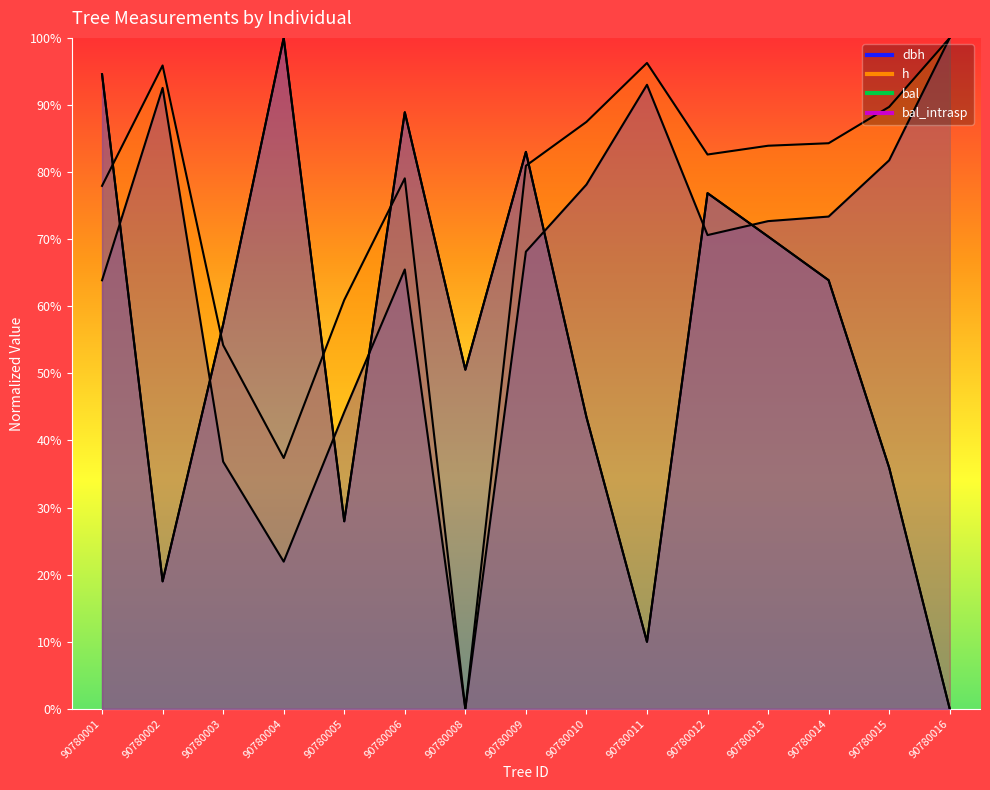

Which label corresponds to the largest value in the chart?

90780016